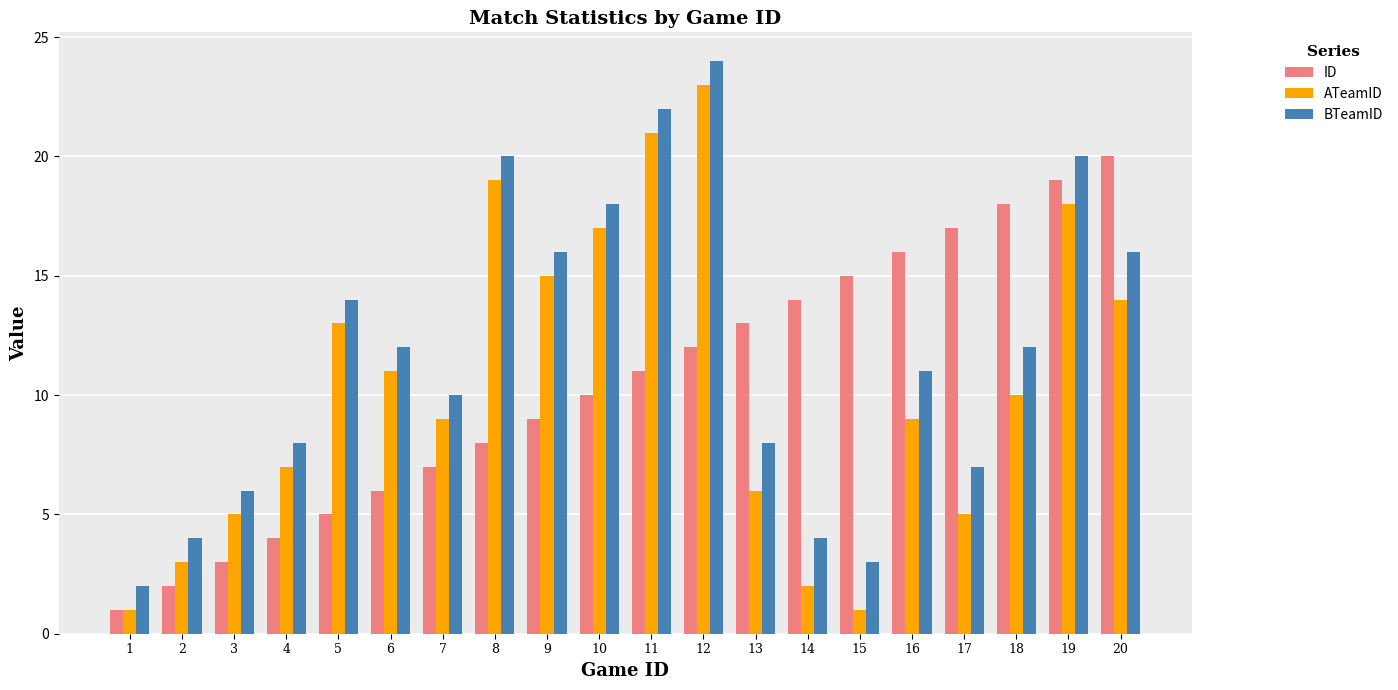

Count the number of categories in the chart.

20